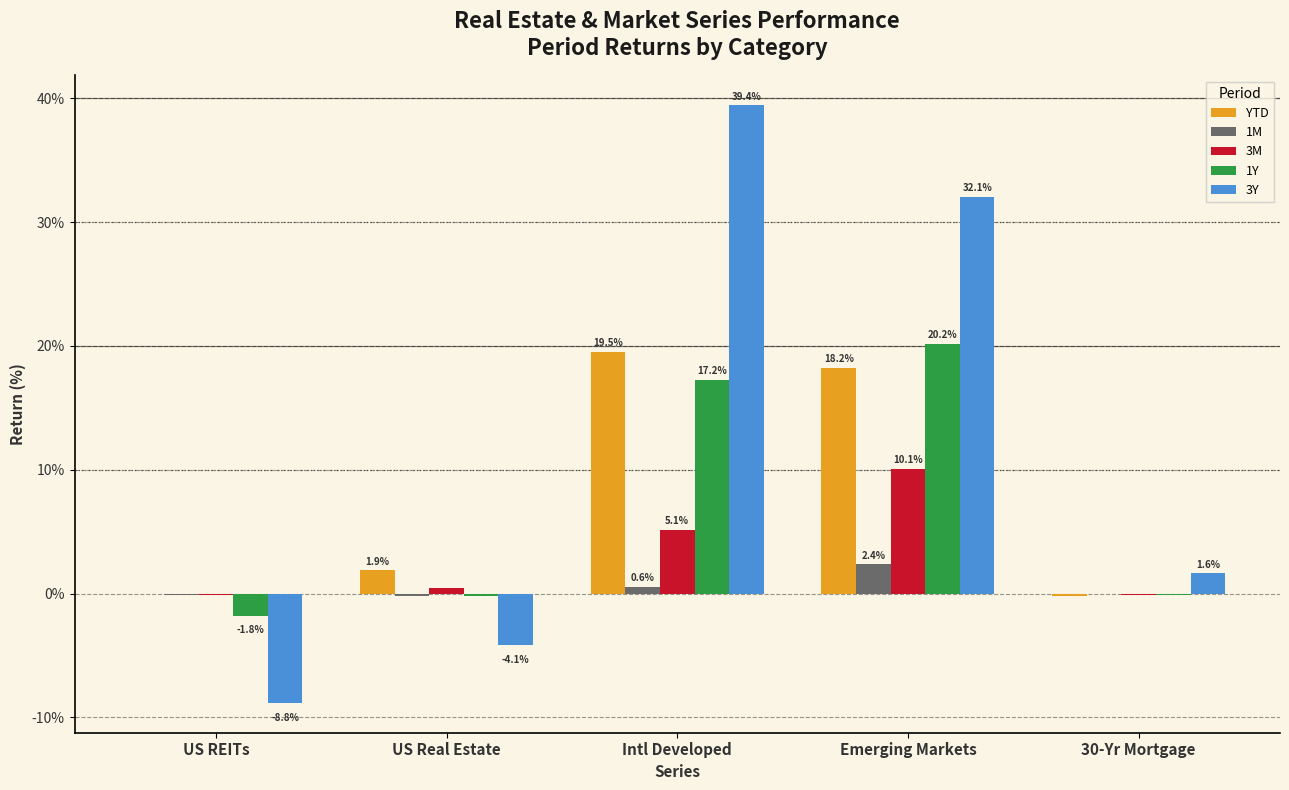

Count the number of categories in the chart.

5